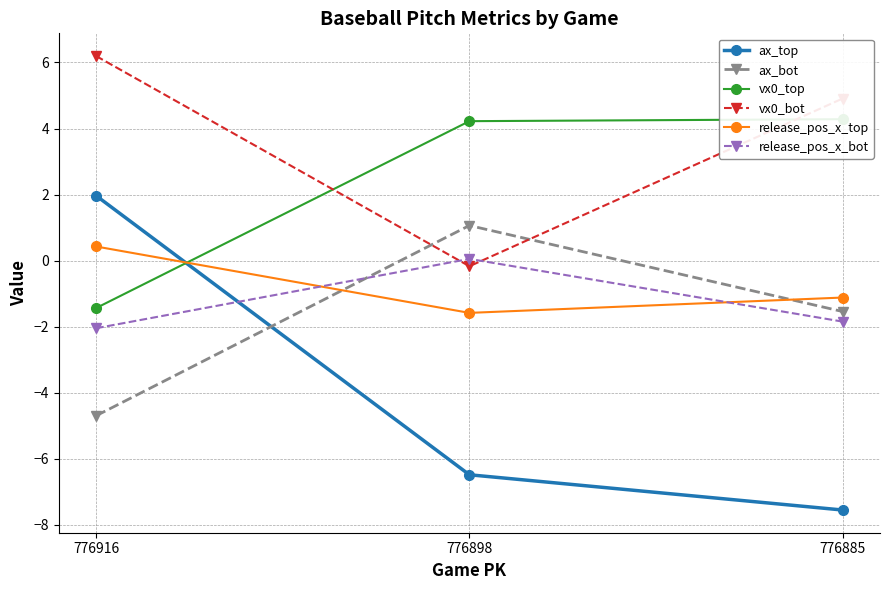

How many lines are shown in the chart?

6